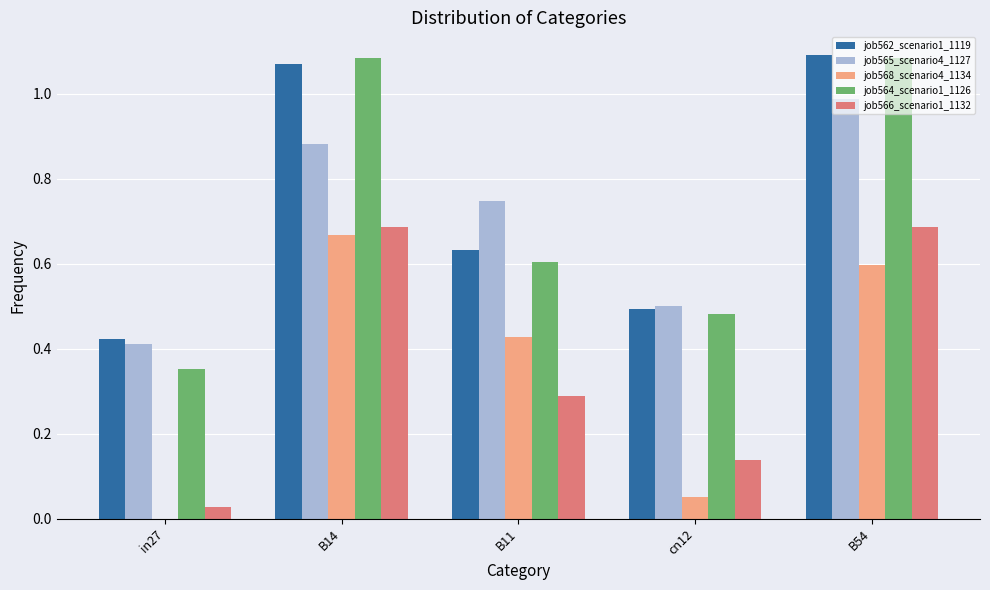

Is it true that job562_scenario1_1119 equals 0.6 at B11?

True